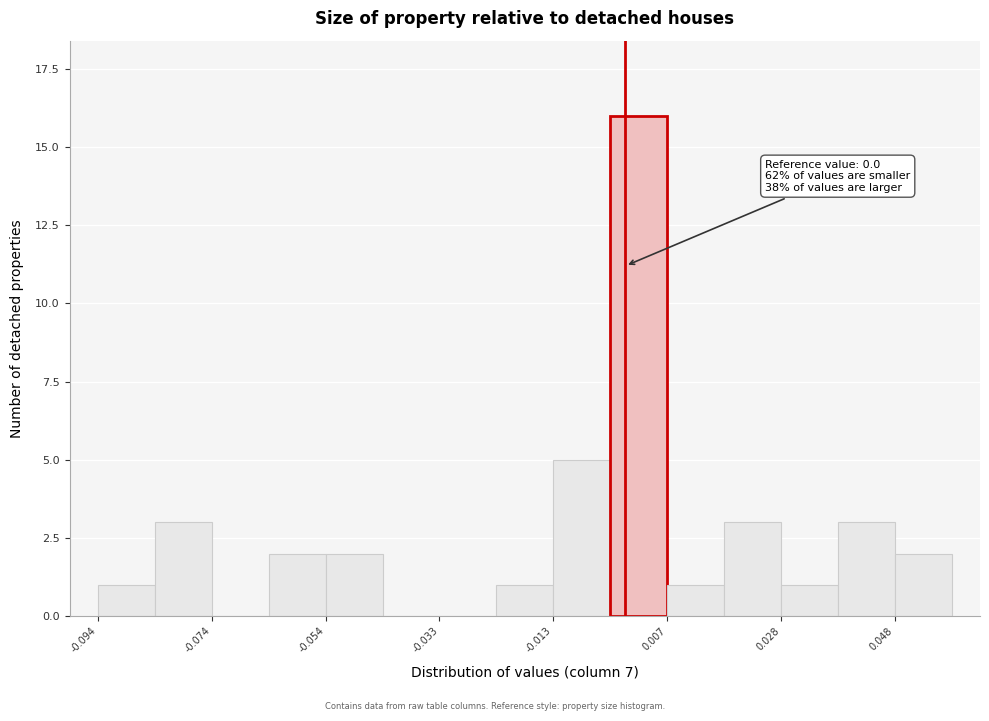

Around what value on the x-axis is the tallest bar? Give the approximate position of its centre, as read against the axis.

0.000